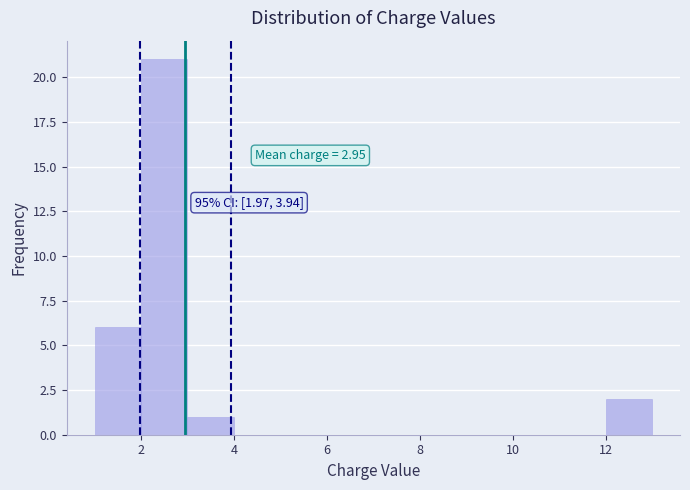

Over which range of the x-axis is the bar tallest?

2 to 3